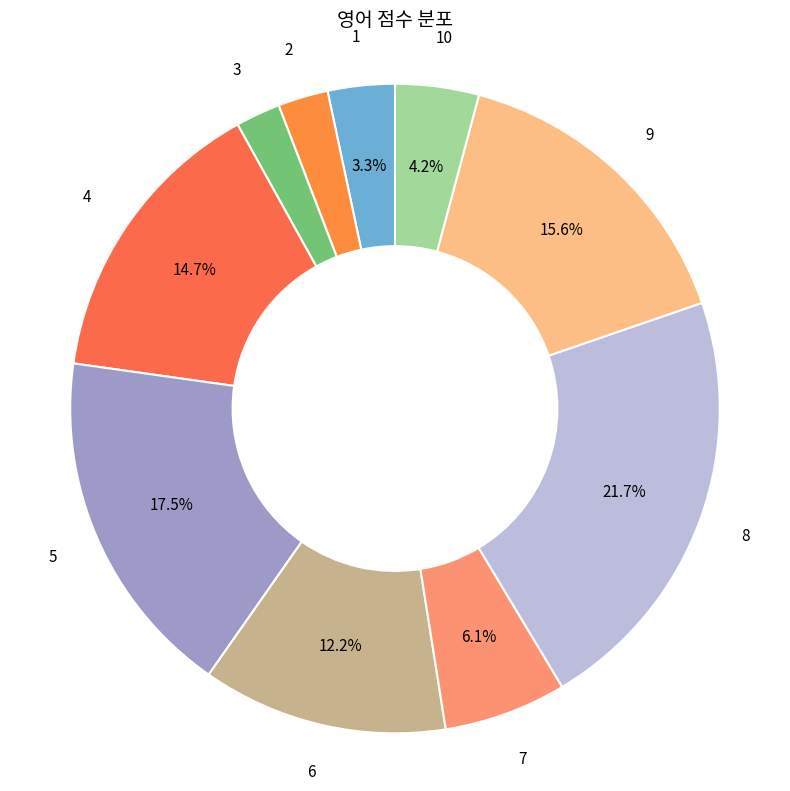

To the nearest percent, what is the average slice percentage?

10%